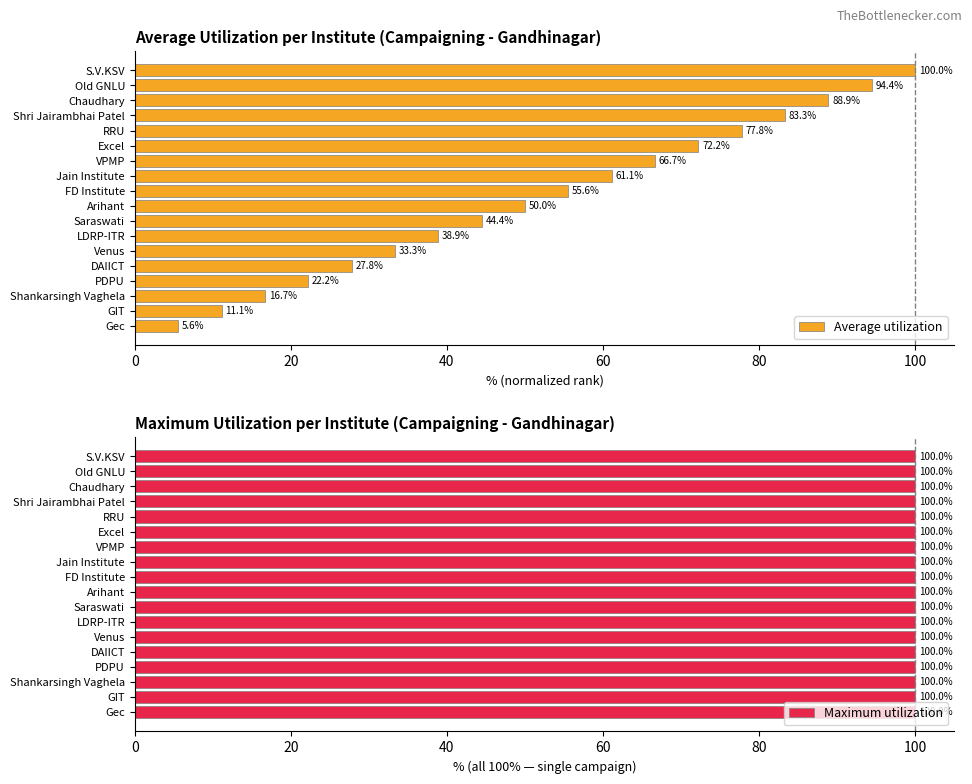

What is the average value of the Average utilization series?

52.8